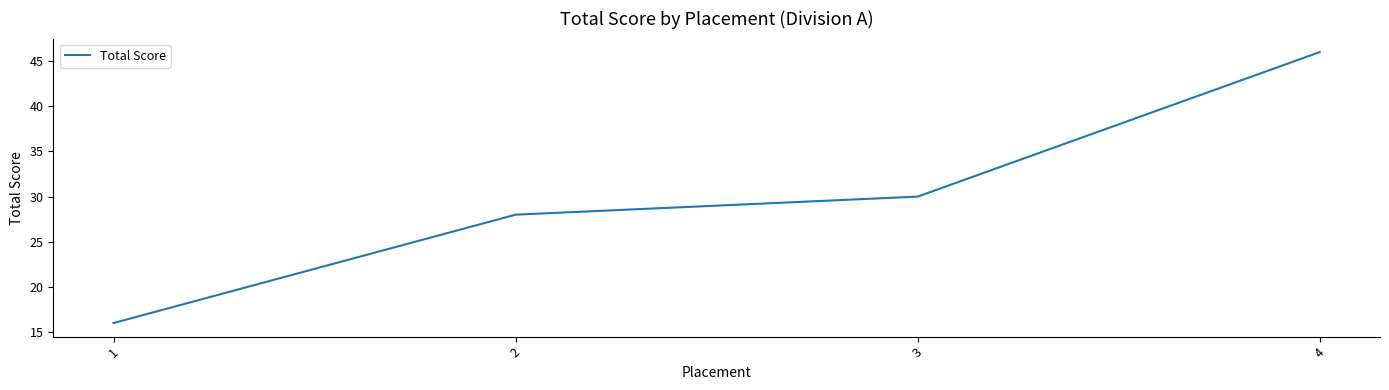

Count the number of data series in this chart.

1